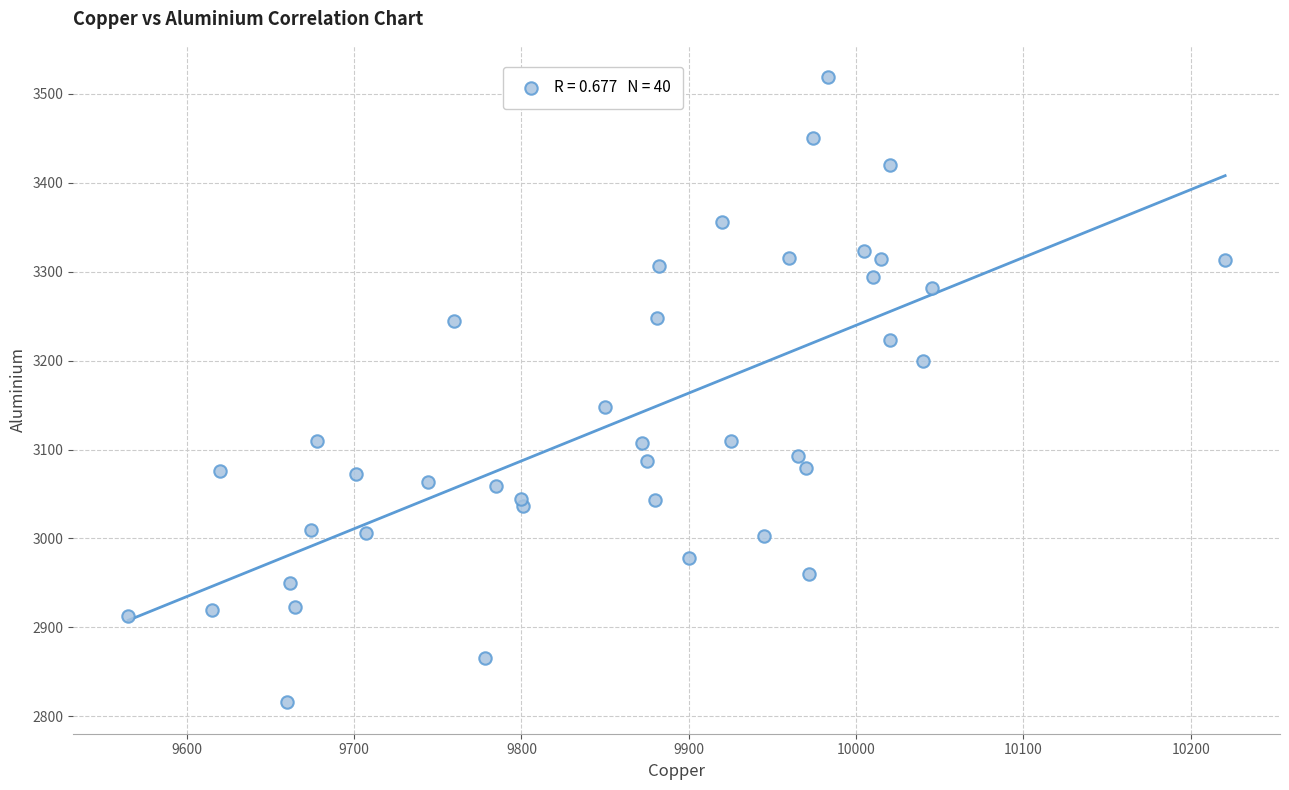

What is the range of Y values (max minus min)?

703.5